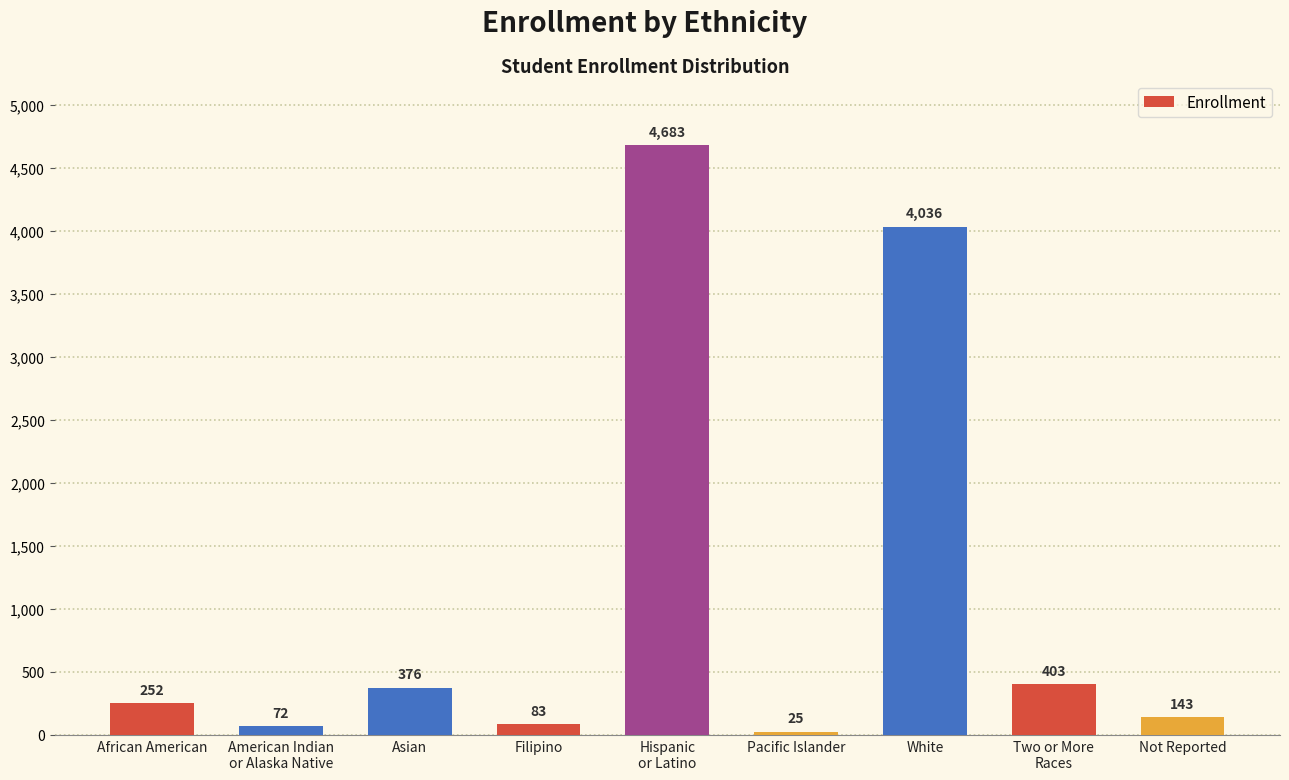

List the labels in order of value, largest first.

Hispanic
or Latino, White, Two or More
Races, Asian, African American, Not Reported, Filipino, American Indian
or Alaska Native, Pacific Islander